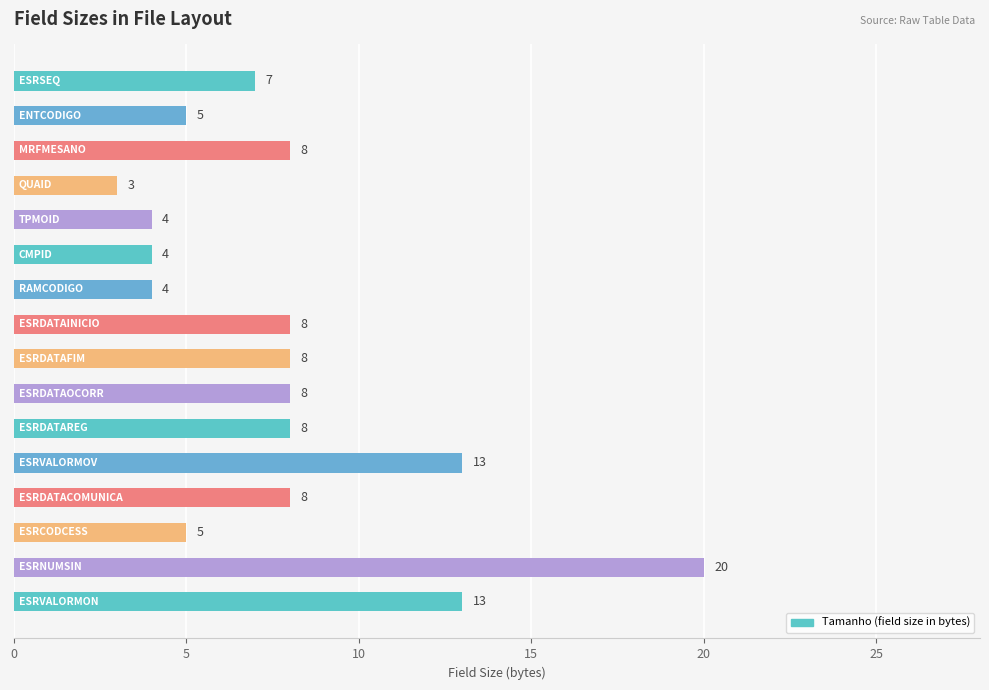

What is the minimum value shown in the chart?

3